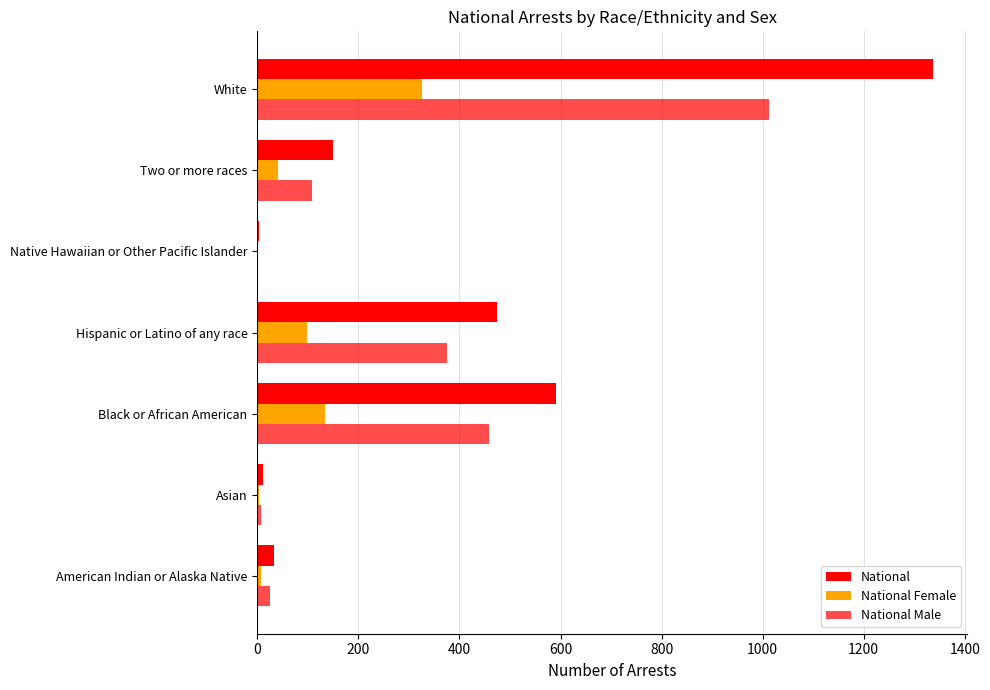

What is the value of the National Male bar at the 3rd from the left?

458